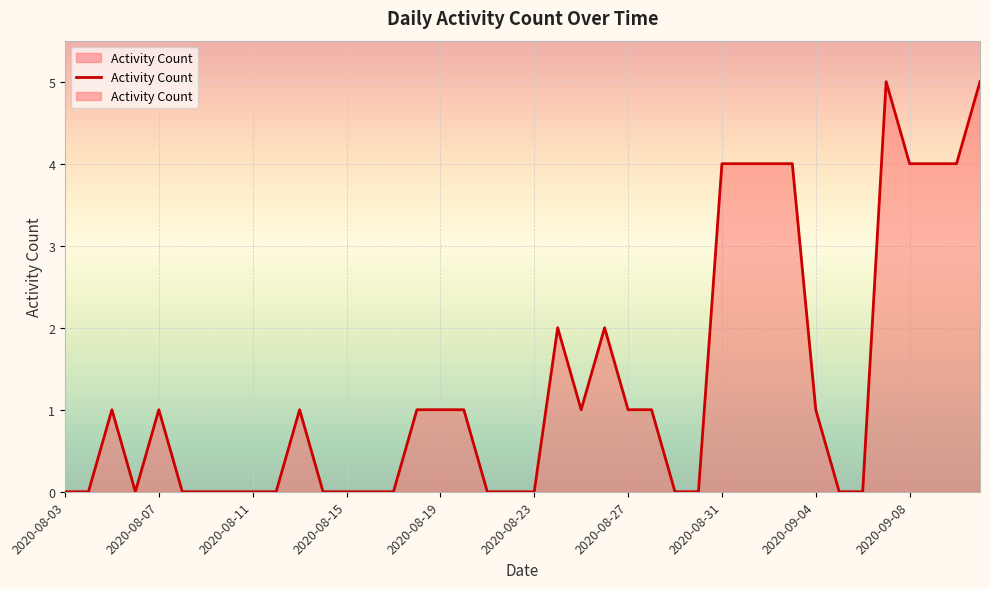

What is the difference between the values at 2020-08-03 and 2020-09-04?

1